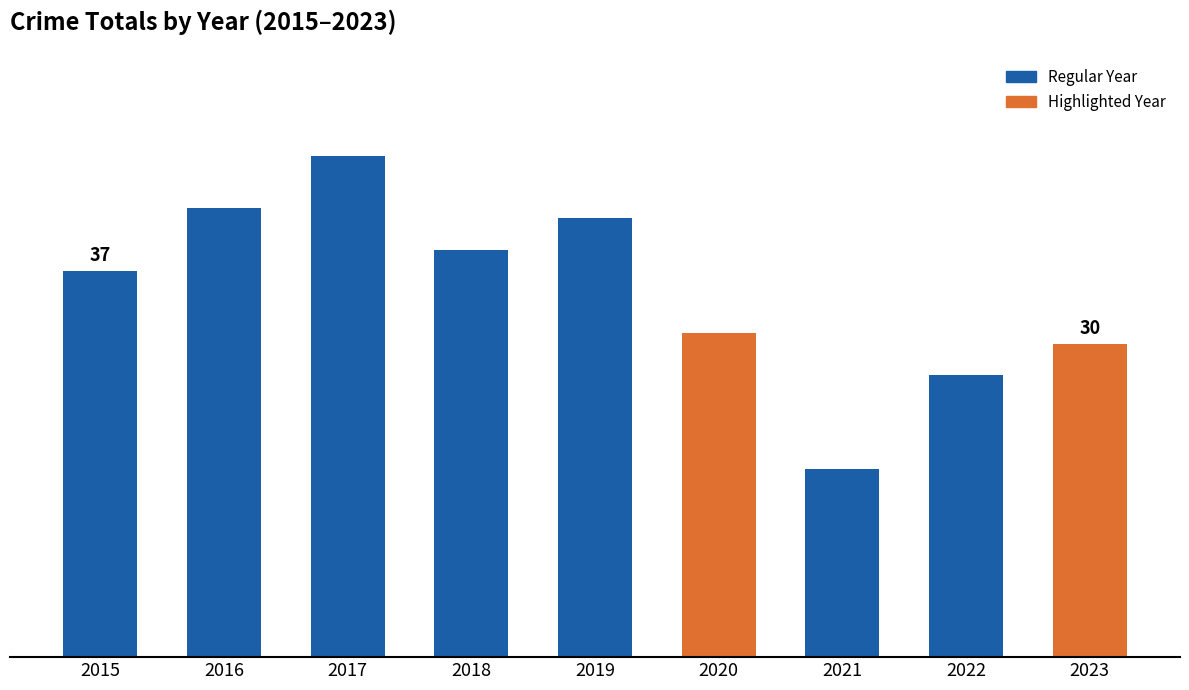

Are the bars horizontal?

No